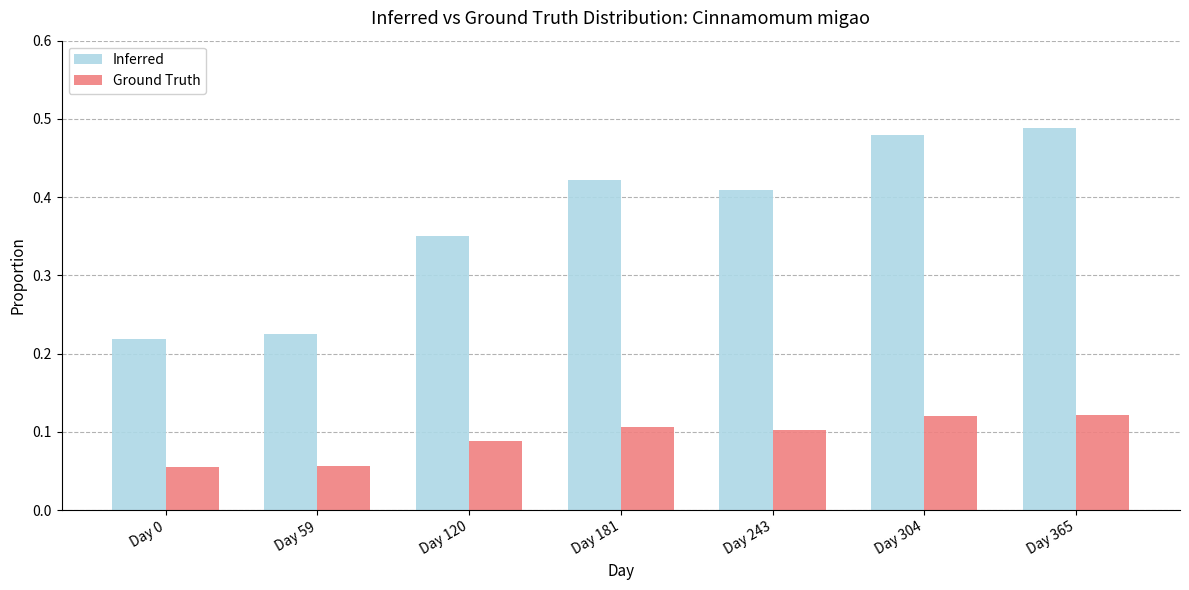

What is the sum of all Ground Truth values?

0.6